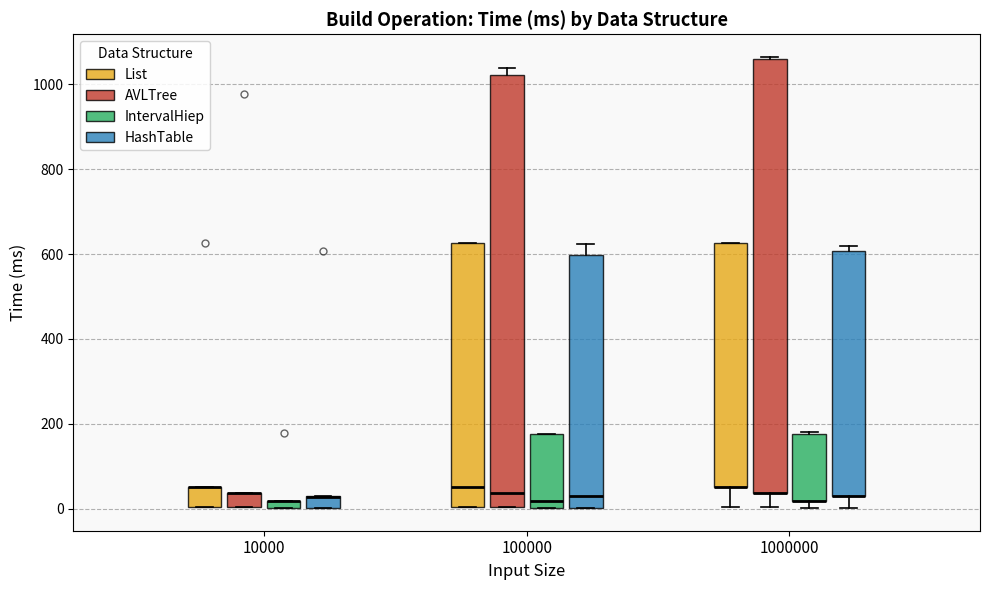

Where is the lower edge of the box for 100000 (IntervalHiep) on the y-axis? The values are not printed on the chart, so give them approximately, as read against the axis.

0